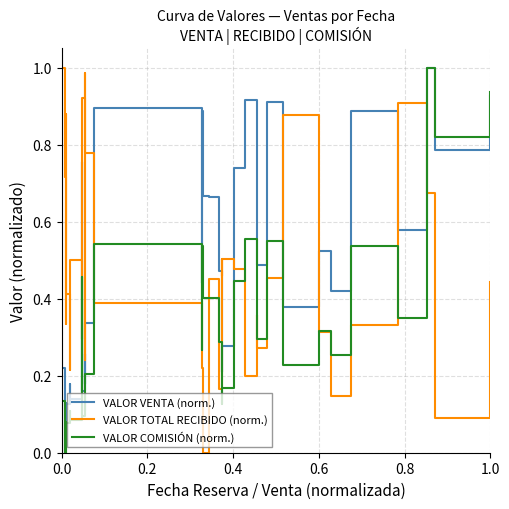

True or false: VALOR VENTA (norm.) has a value of 0.8 at 30.

False